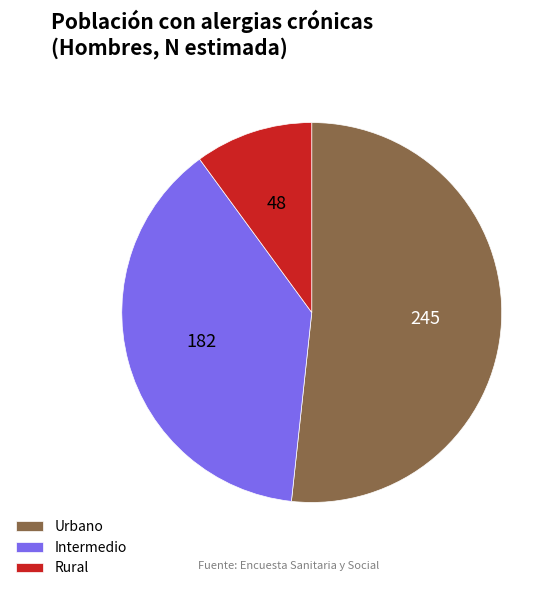

True or false: Urbano accounts for 38% of the total.

False